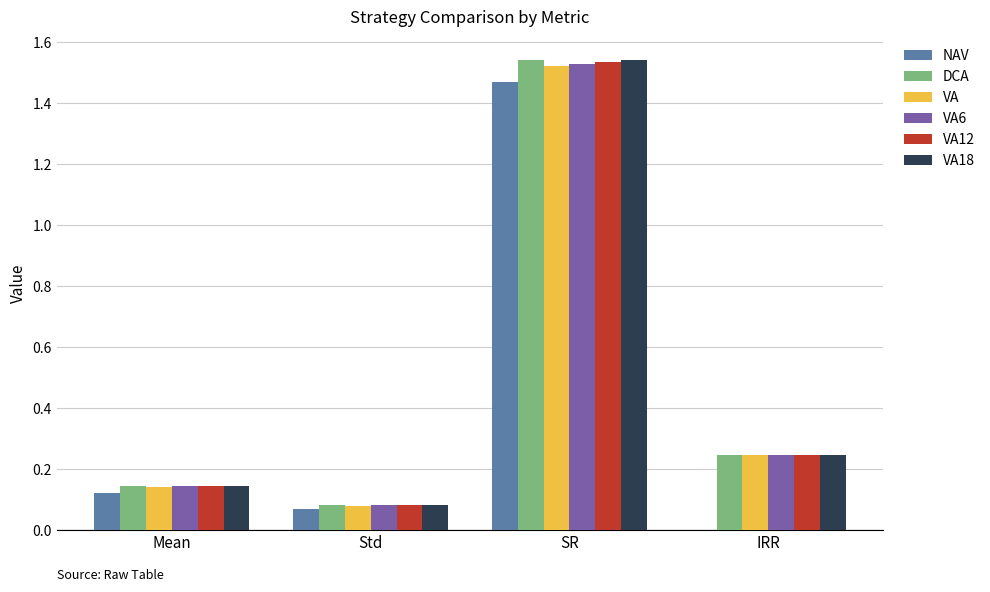

What is the total value across all series at SR?

9.1